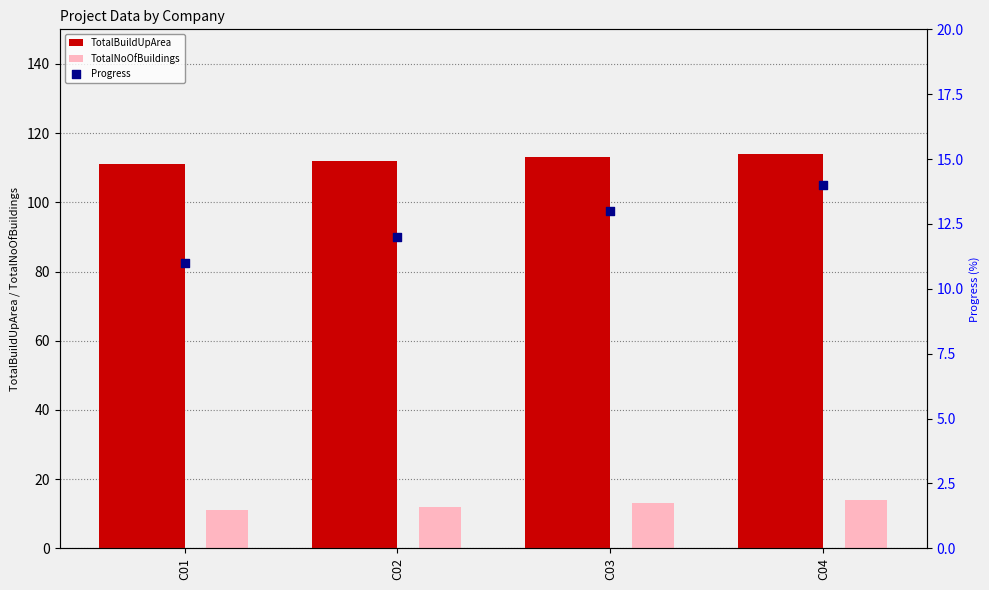

Which series reaches the minimum Y coordinate?

TotalNoOfBuildings